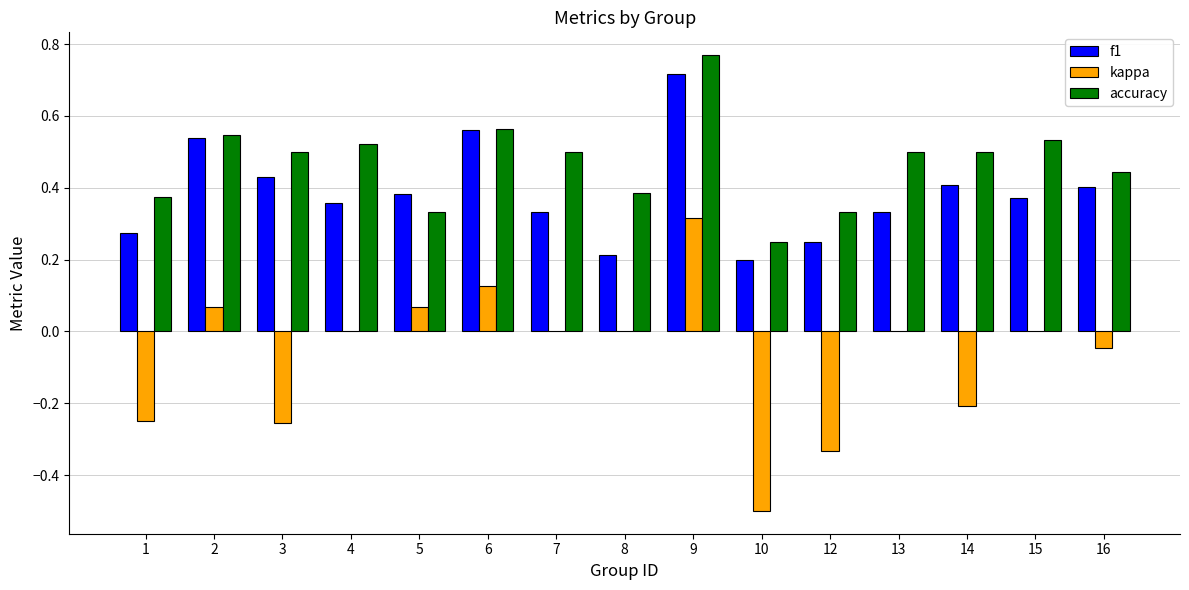

What is the sum of all f1 values?

5.8